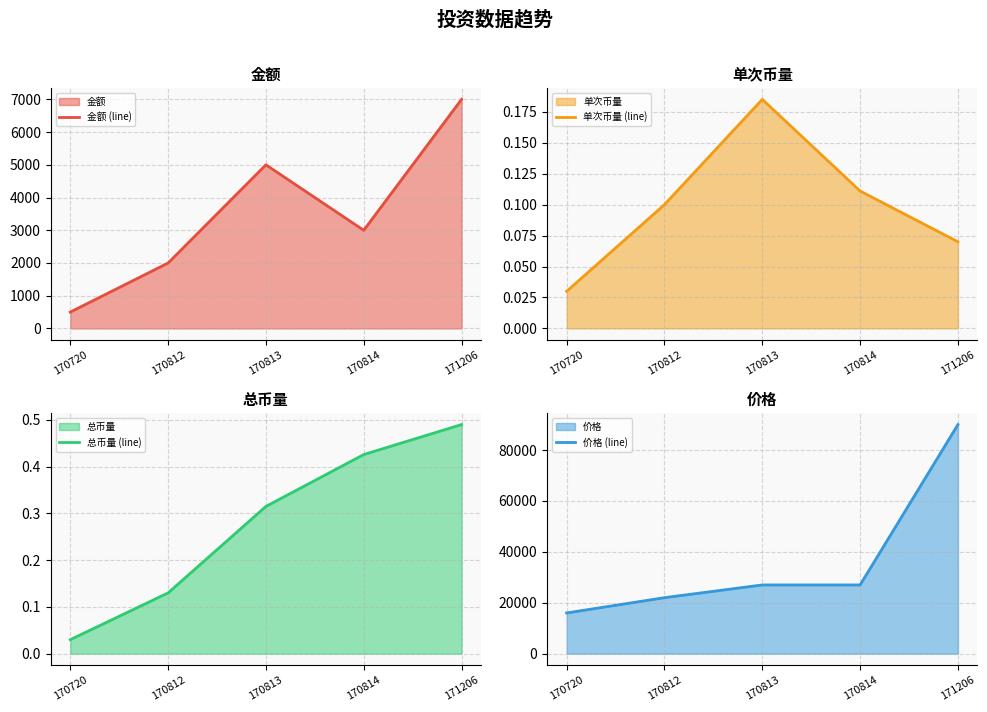

Rank the series at 170813 from lowest to highest value.

单次币量 (line), 总币量 (line), 金额 (line), 价格 (line)